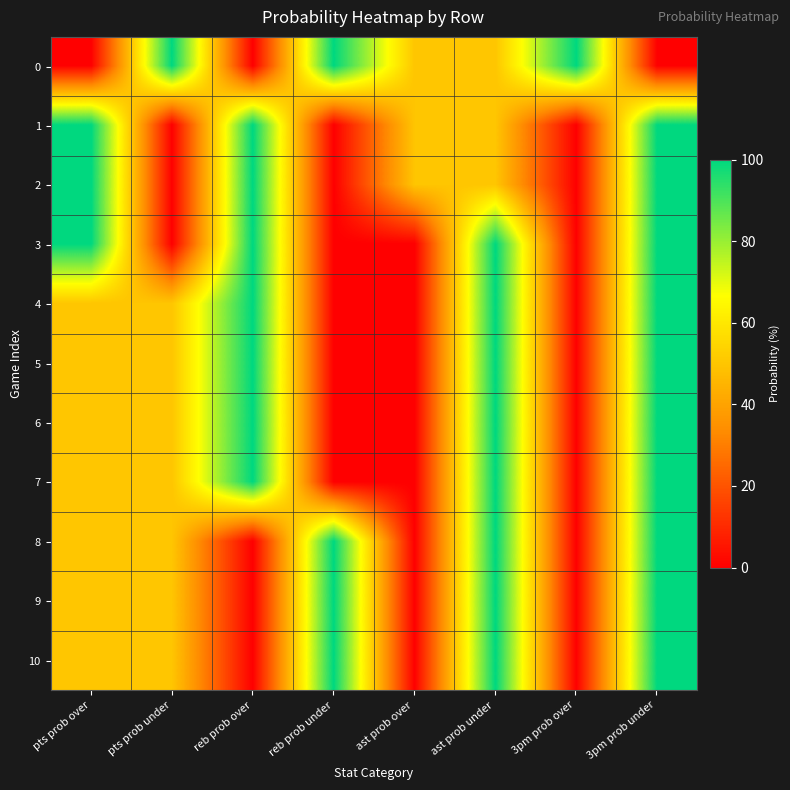

What is the difference between the highest and lowest values at reb prob over?

100